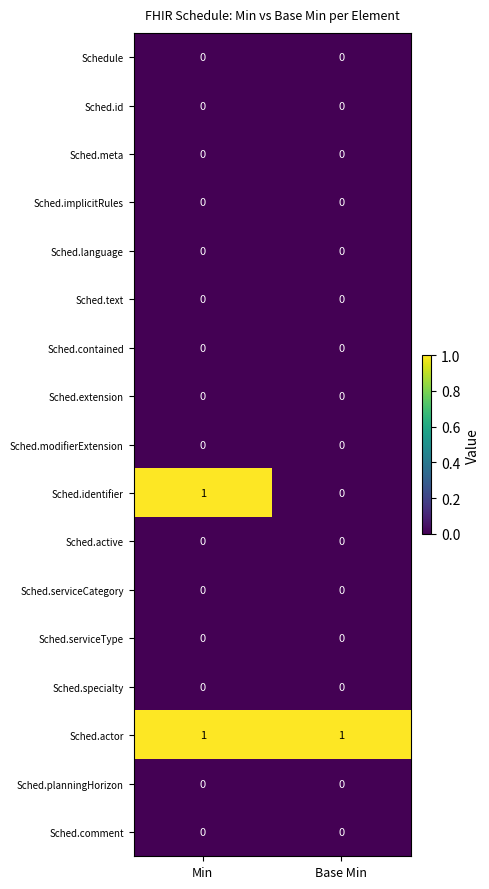

At which category is the sum across all series the highest?

Min